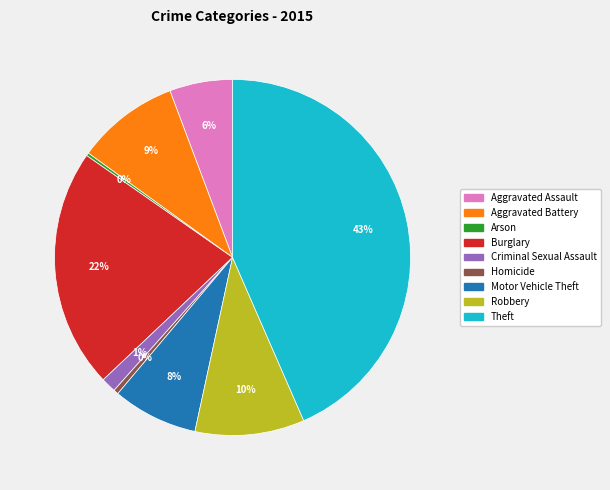

Is the sum of Burglary and Aggravated Battery greater than half?

No